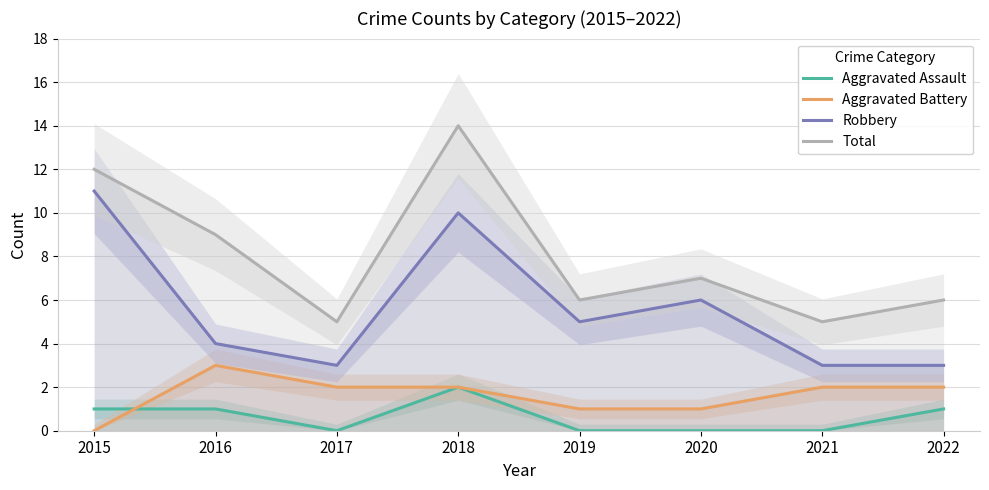

What is the value of the Aggravated Assault point at the 2nd from the left?

1